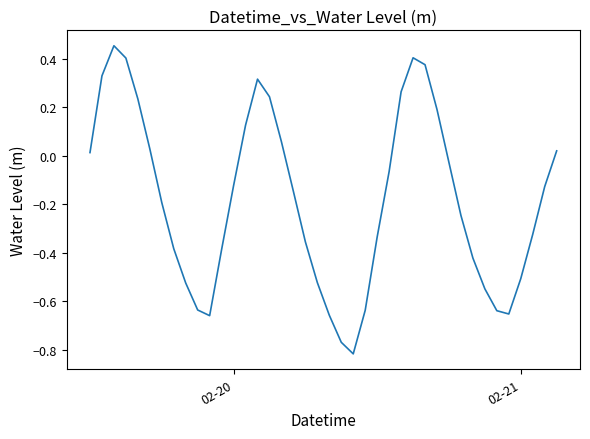

What is the difference between the maximum and minimum values?

1.3